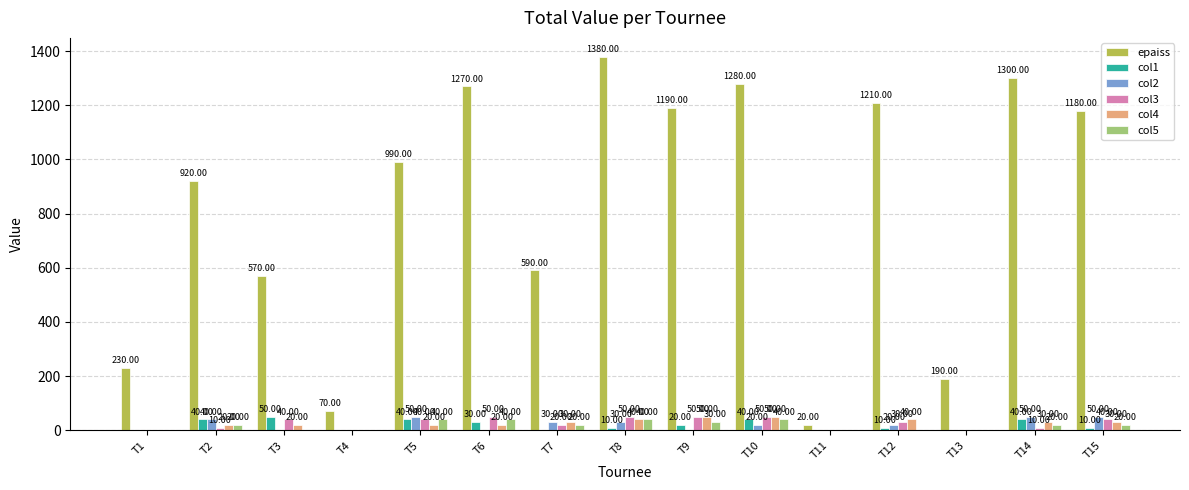

How many data points does each series have?

15